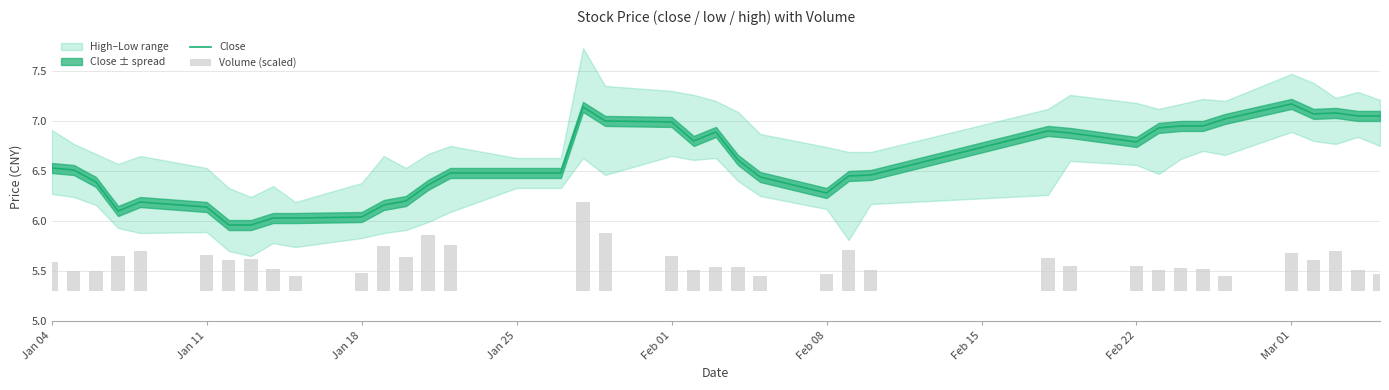

Which series has the largest total across all categories?

Close